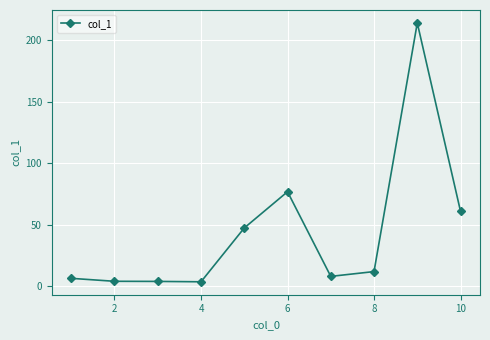

What is the difference between the maximum and minimum values?

210.7